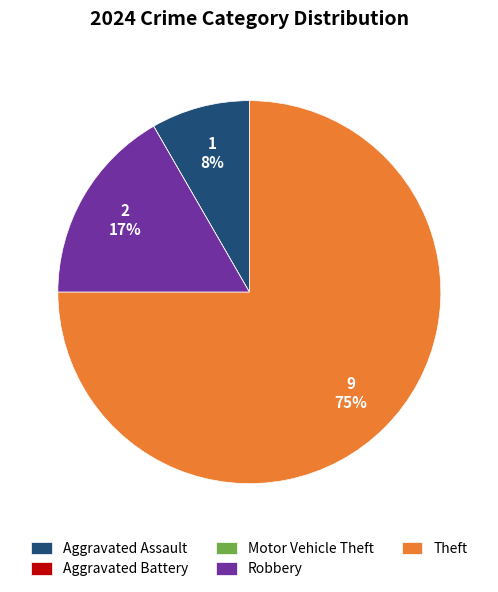

Which category has the biggest portion of the pie?

Theft